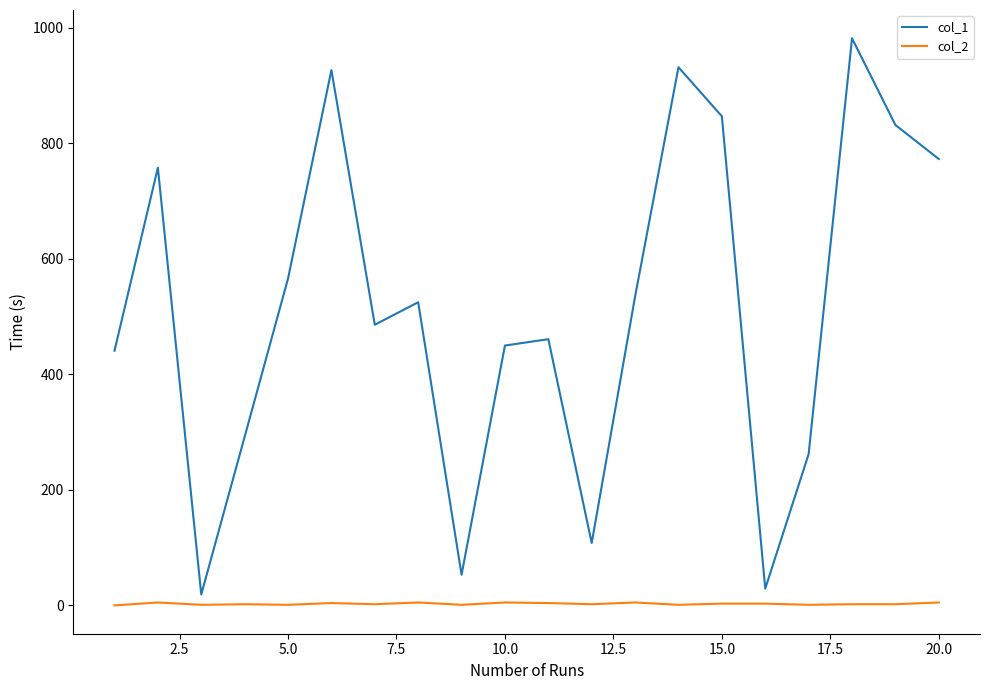

In col_1, how many points are higher than both neighbors (excluding endpoints)?

6